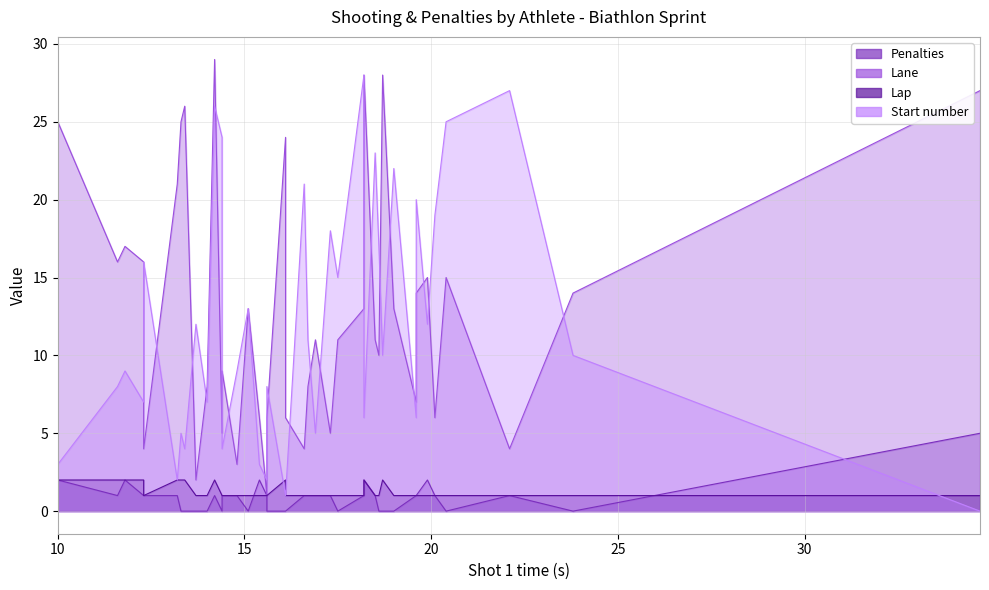

How many values in the Penalties series are below 1?

15